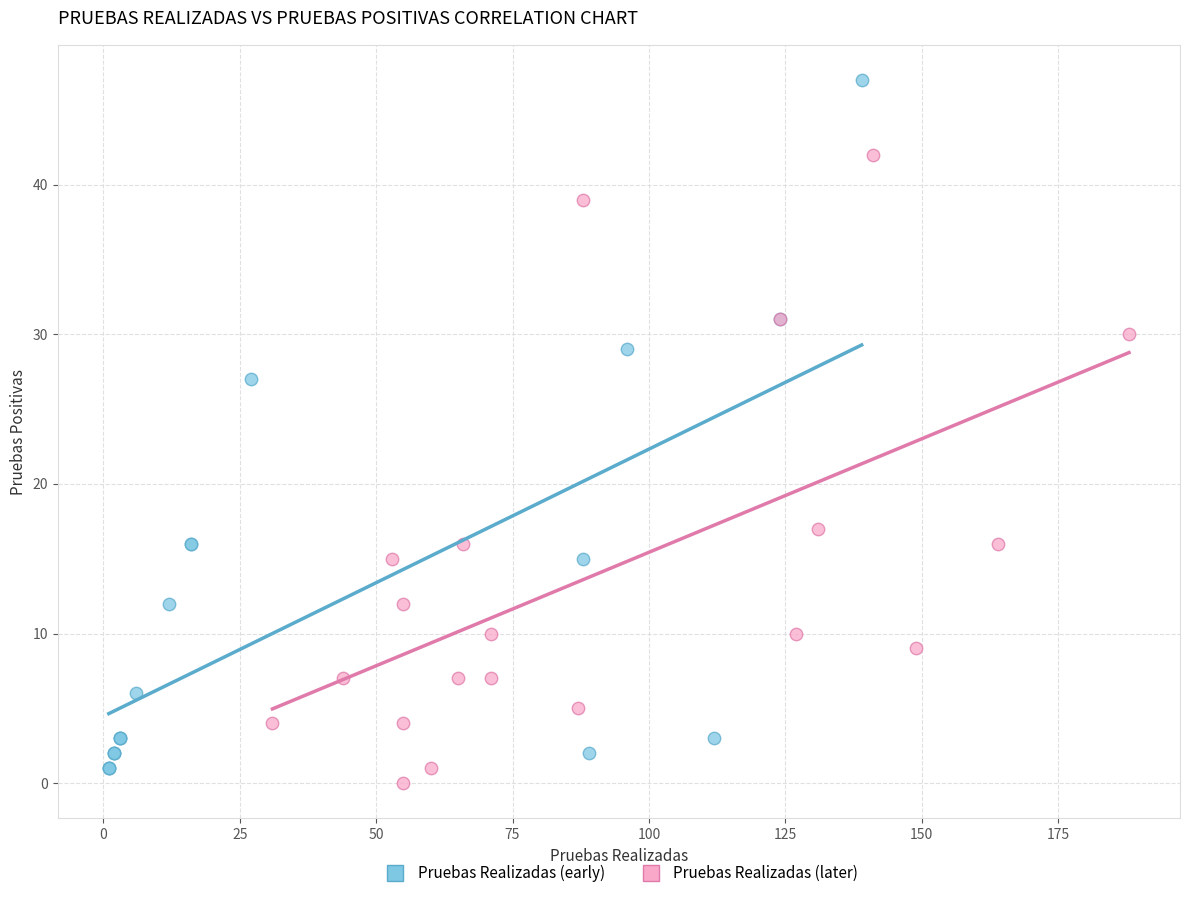

Which series has the widest spread of Y values?

Pruebas Realizadas (early)